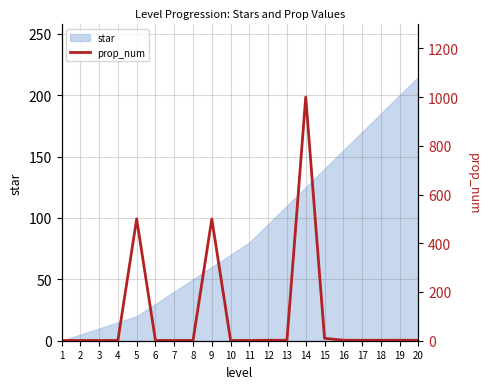

Reading left to right, extract all data points from this chart.

1=1	2=1	3=1	4=1	5=500	6=1	7=1	8=1	9=500	10=1	11=1	12=2	13=2	14=1000	15=10	16=2	17=2	18=2	19=2	20=2